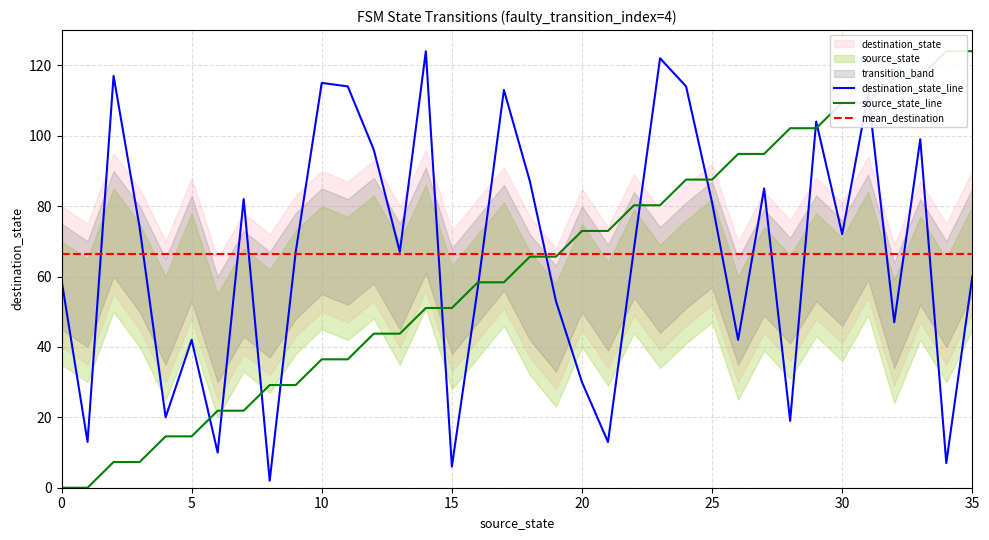

Rank the series at 34 from lowest to highest value.

destination_state, source_state